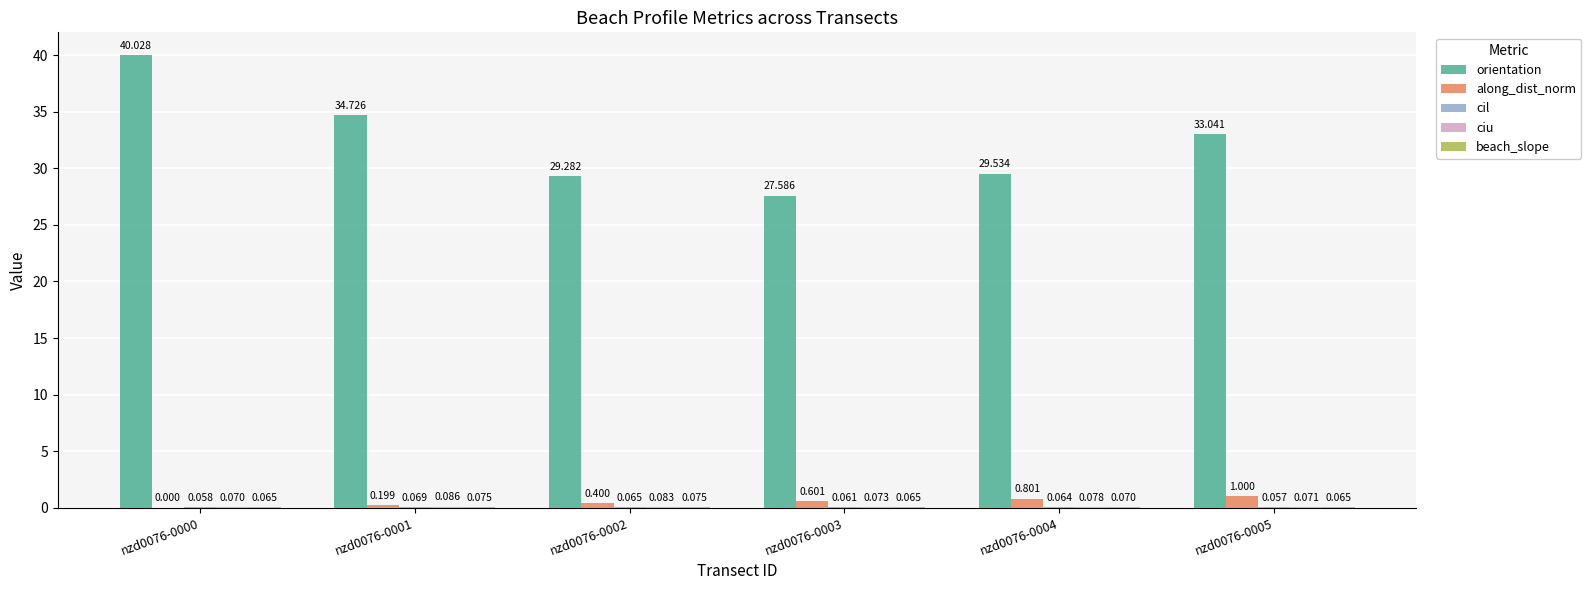

Which series changed the most between nzd0076-0004 and nzd0076-0005?

orientation